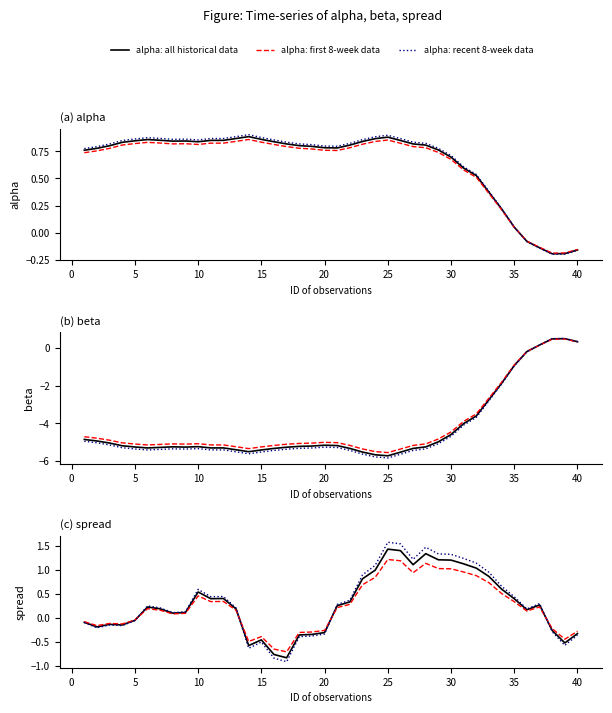

How many series are shown in this chart?

3